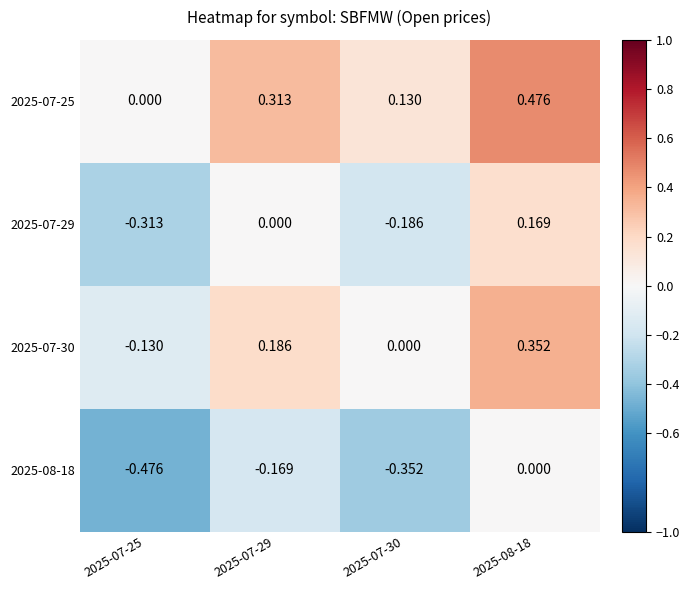

List the series in order of their overall mean, highest first.

2025-07-25, 2025-07-30, 2025-07-29, 2025-08-18